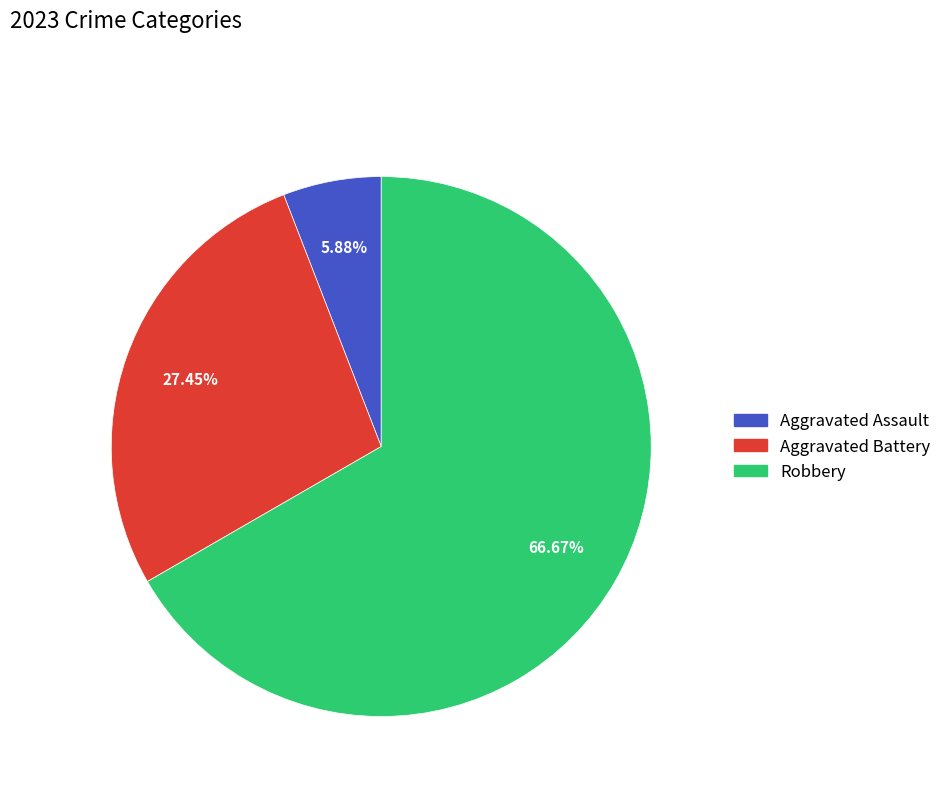

To the nearest percent, what is the average slice percentage?

33%